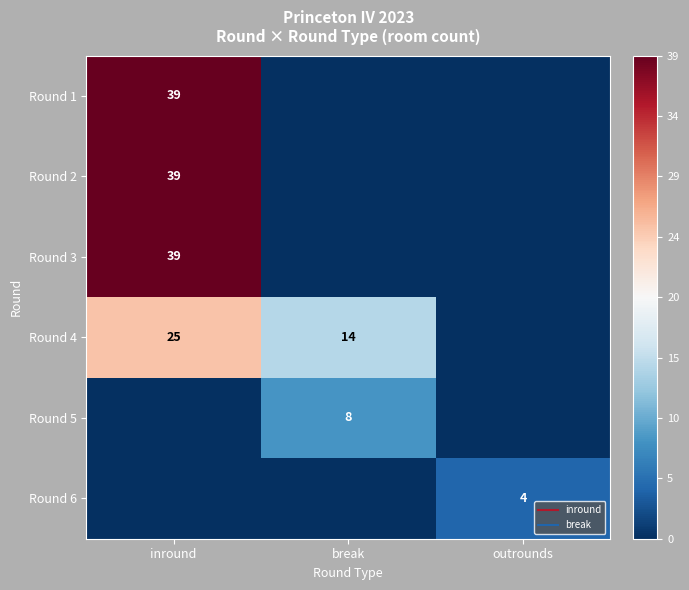

Which category has the highest value in the Round 3 series?

inround